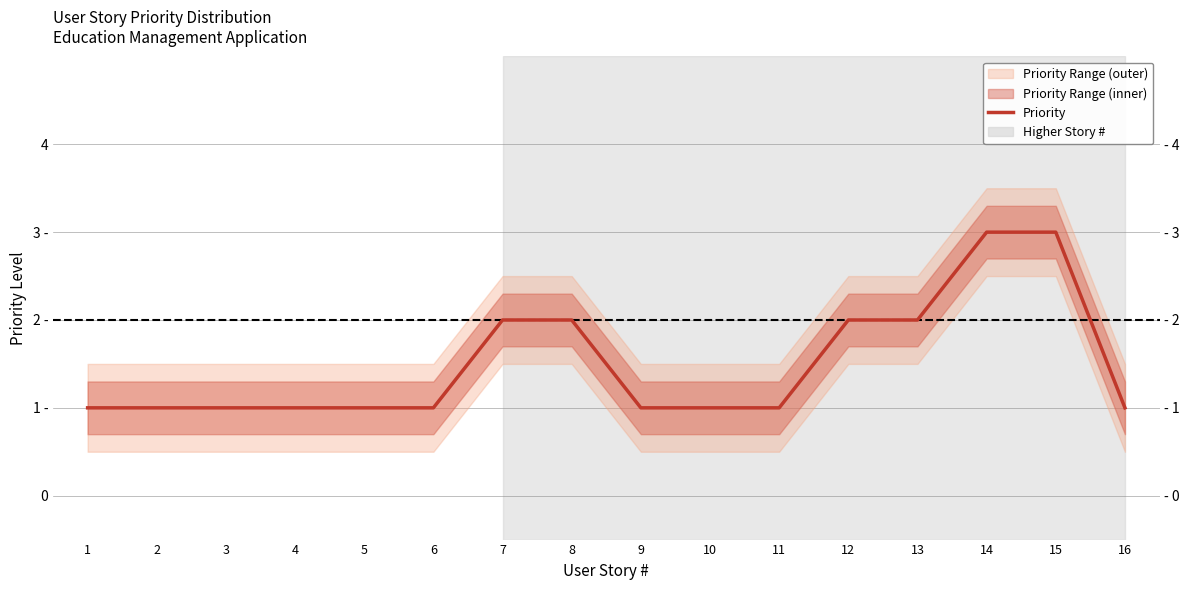

How many values exceed 1?

6